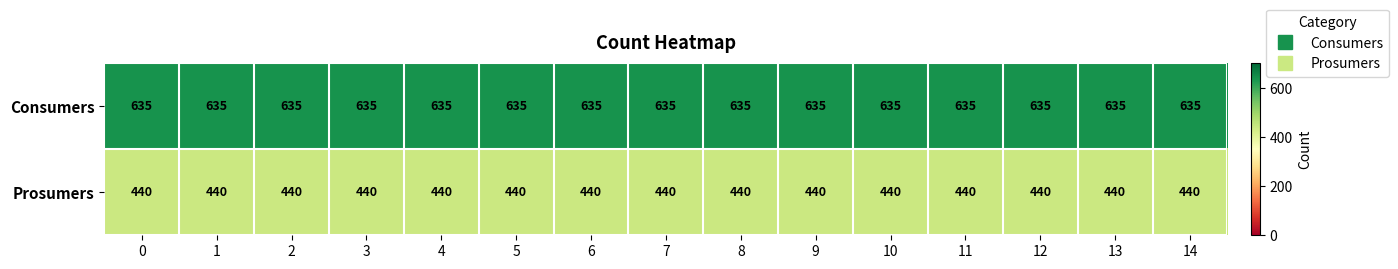

Rank the series by their average value, from lowest to highest.

Prosumers, Consumers